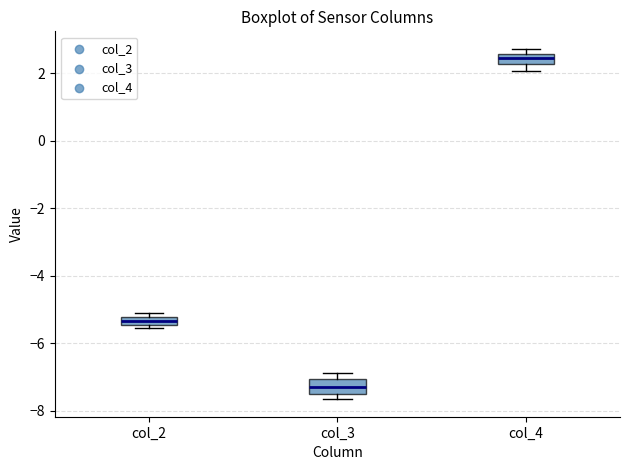

Which box has the highest median line?

col_4